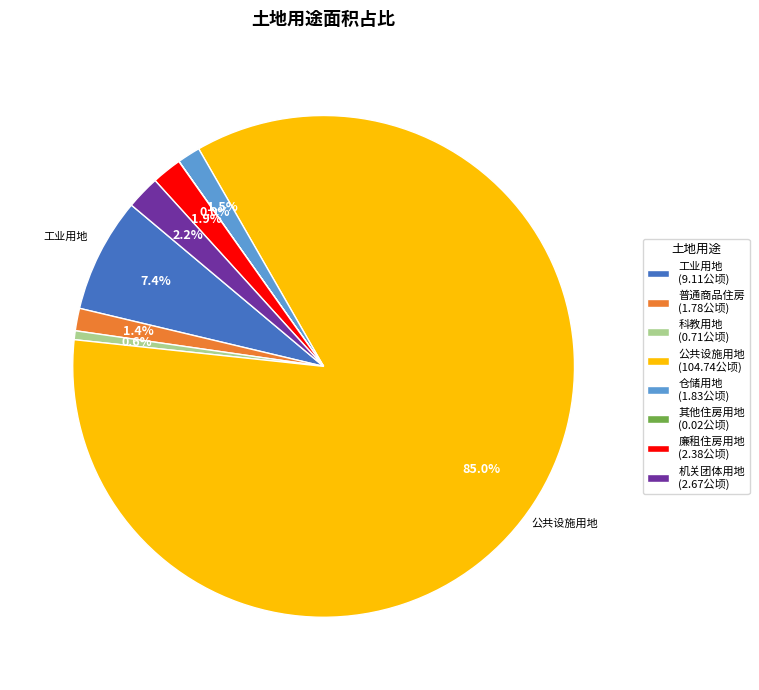

Which category accounts for the majority?

公共设施用地 (104.74公顷)